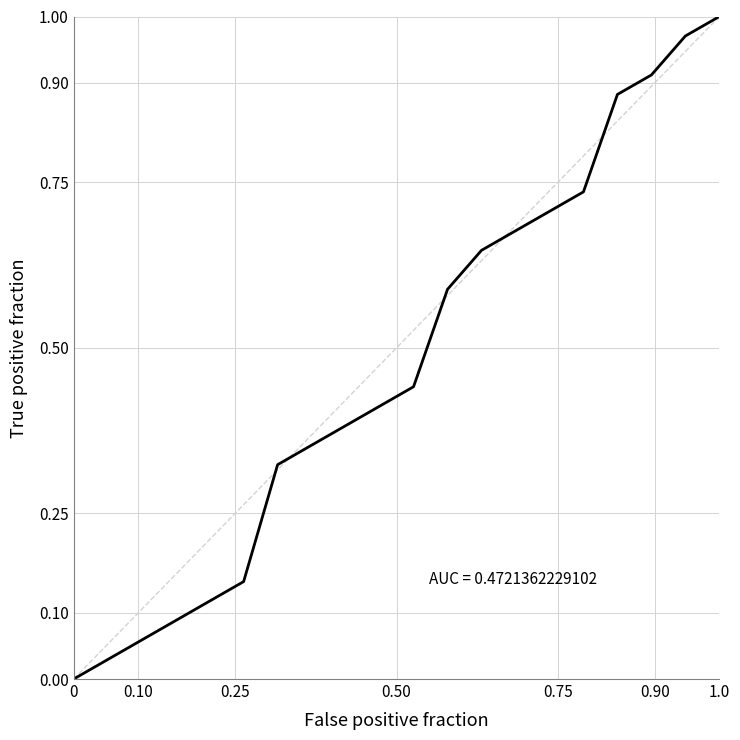

What is the average value?

0.5